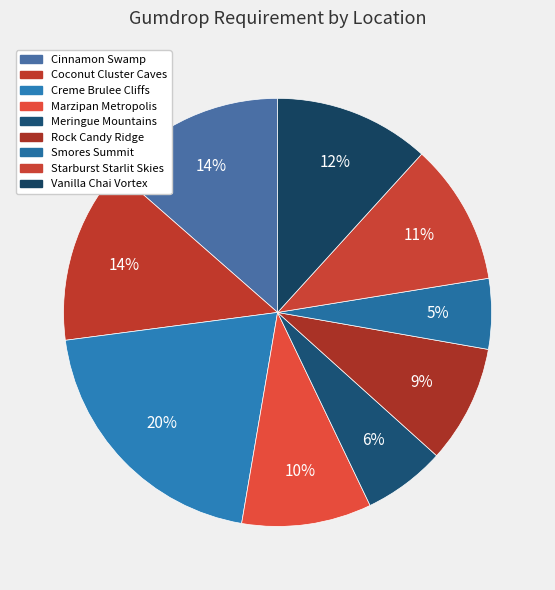

Does any single category account for the majority?

No